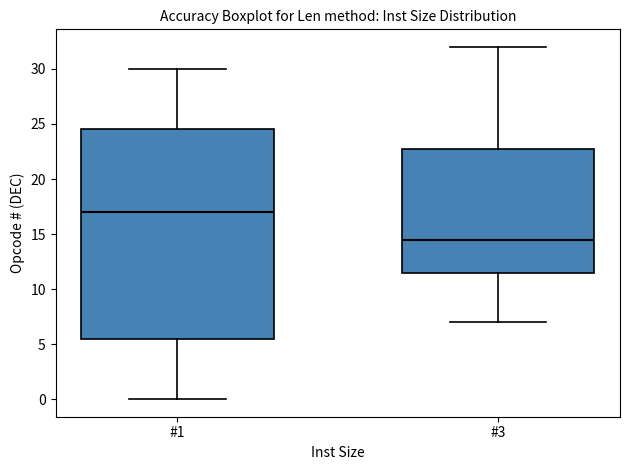

Comparing the boxes themselves (not the whiskers), which one is the tallest?

#1